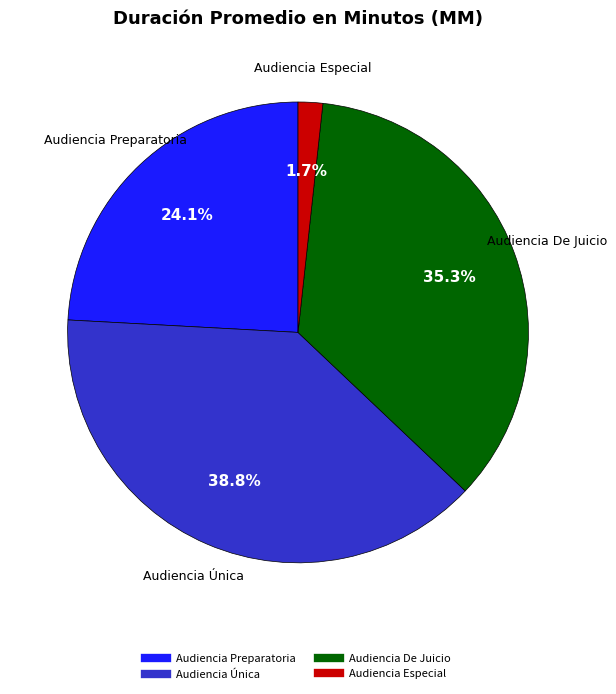

How many slices are in this pie chart?

4